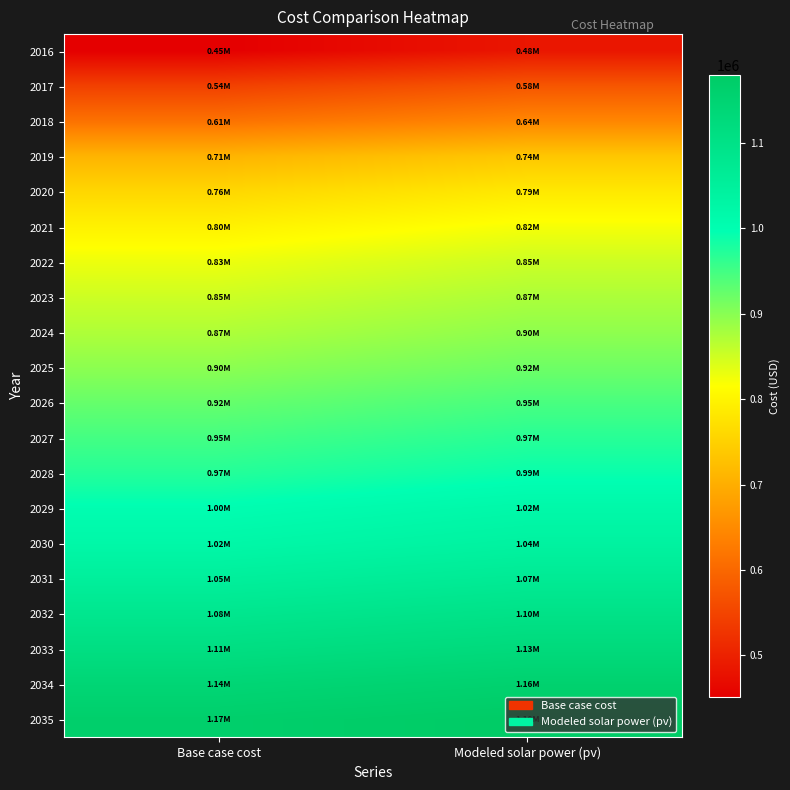

What is the minimum value shown in the chart?

451618.8